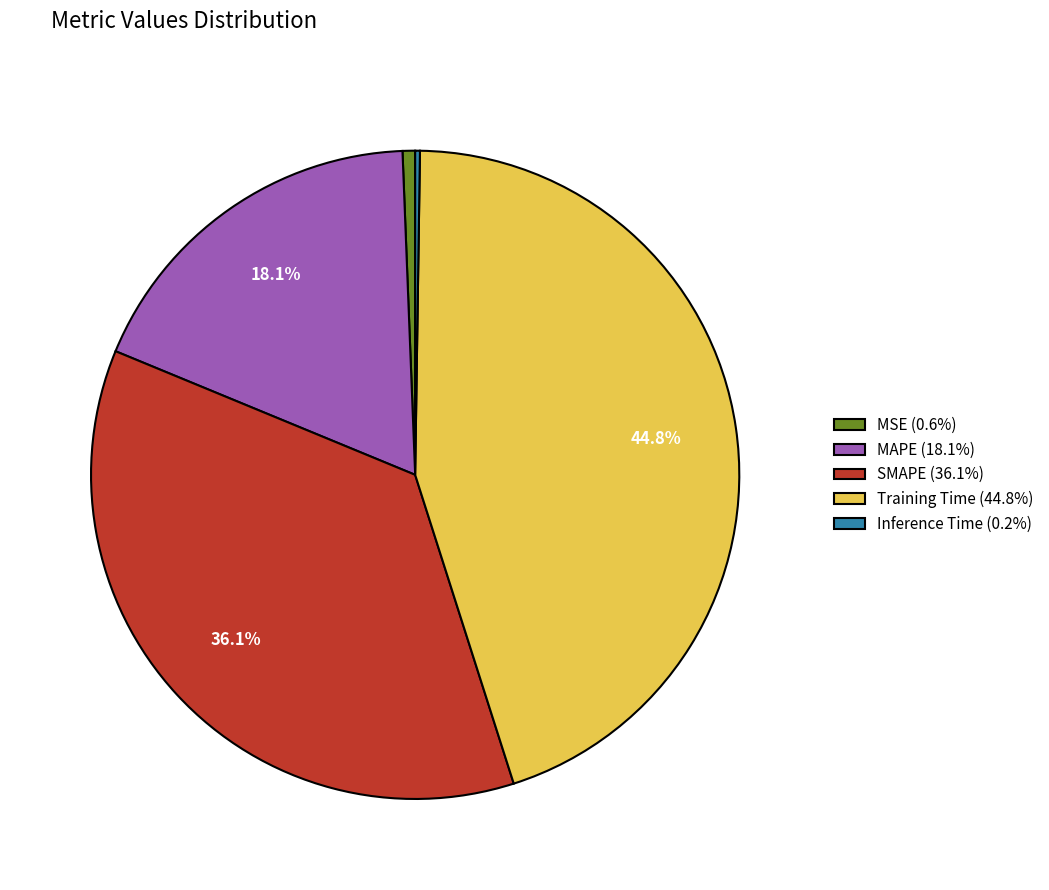

To the nearest percent, what percentage of the pie is Training Time?

45%